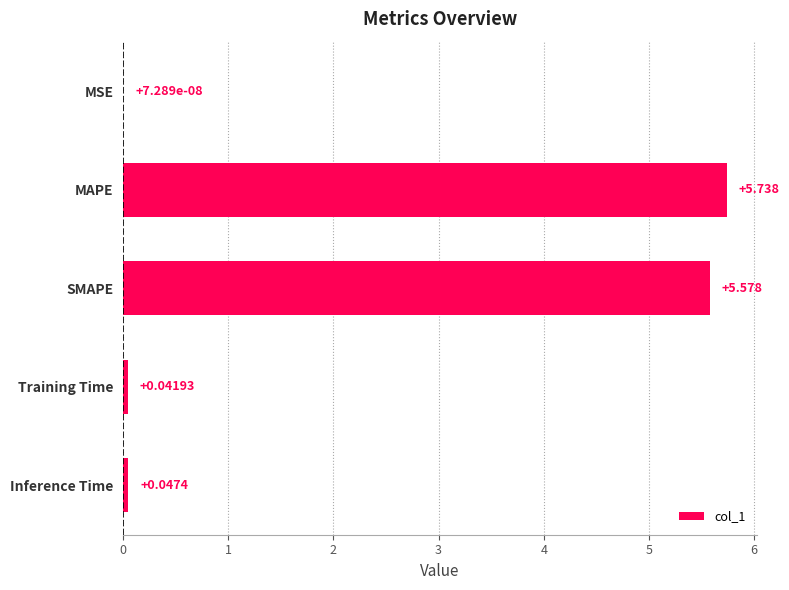

Which has a higher value, Training Time or Inference Time?

Inference Time